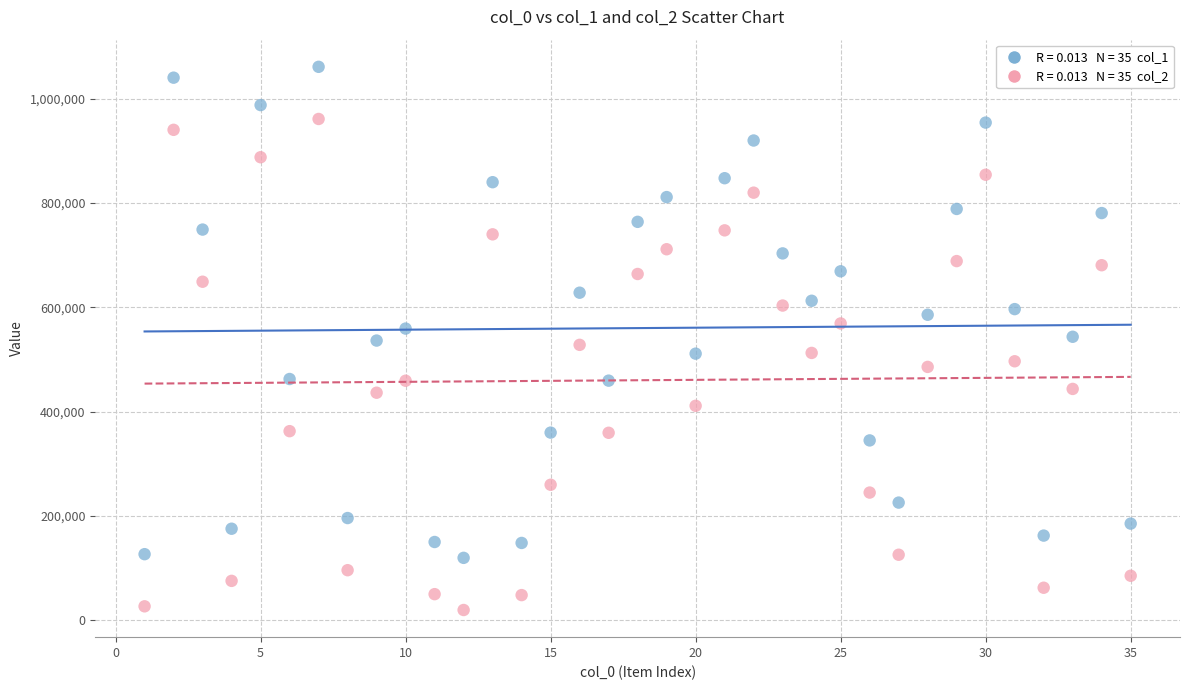

Across all data points, what is the range of Y values (max minus min)?

1041557